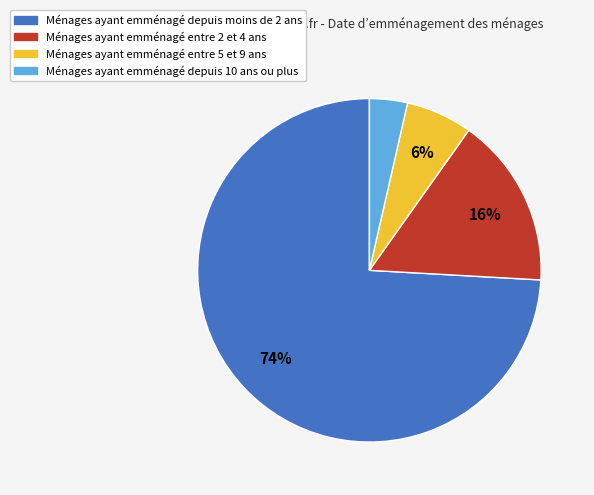

To the nearest percent, what is the average slice percentage?

25%